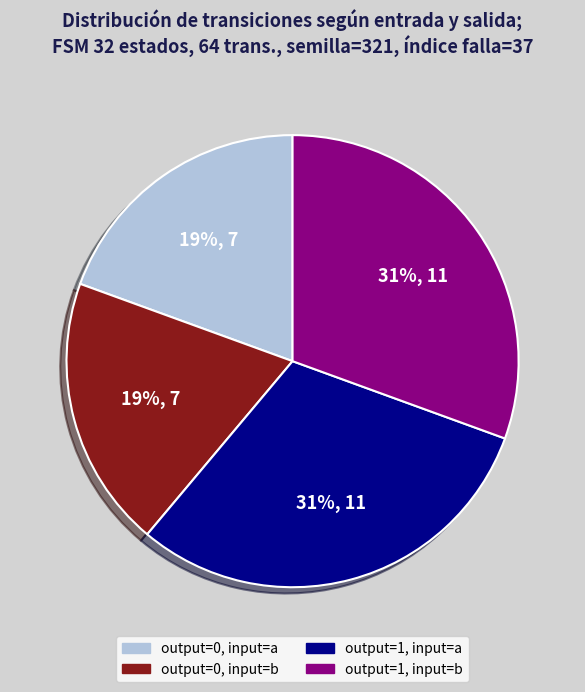

True or false: output=1, input=a accounts for 31% of the total.

True